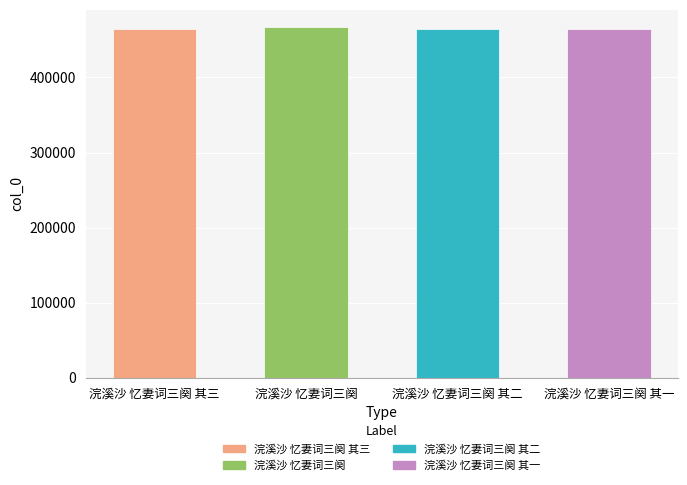

What is the smallest value displayed?

465109